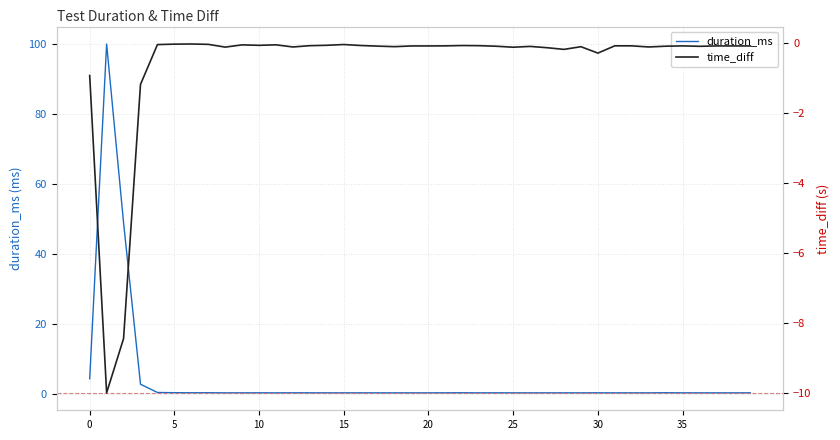

Which series changed the most between 37 and 38?

duration_ms